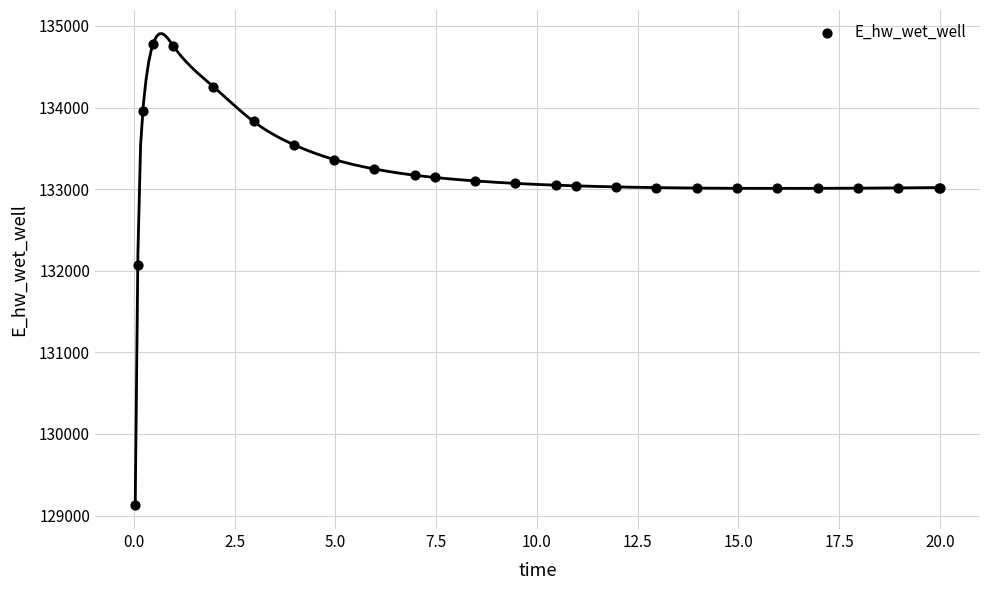

What Y value in the scatter plot is closest to 131948?

132071.9